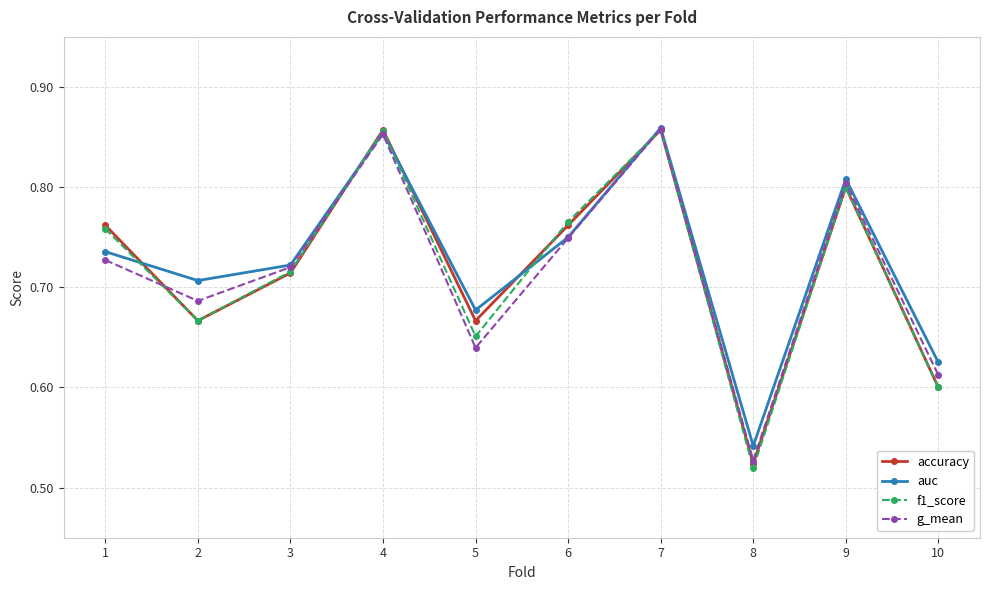

How many lines are shown in the chart?

4